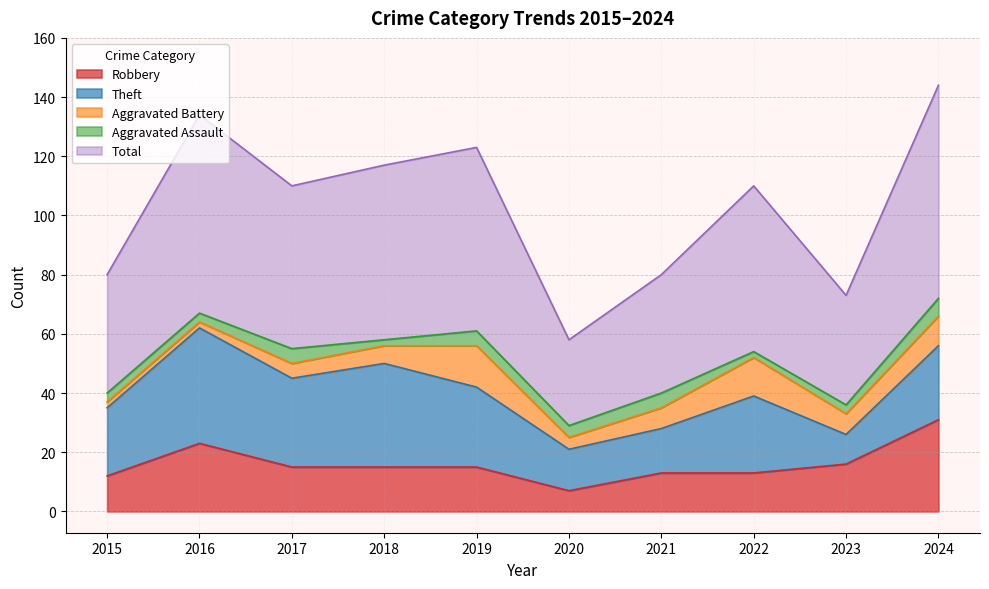

True or false: Aggravated Battery and Aggravated Assault cross at least once.

False